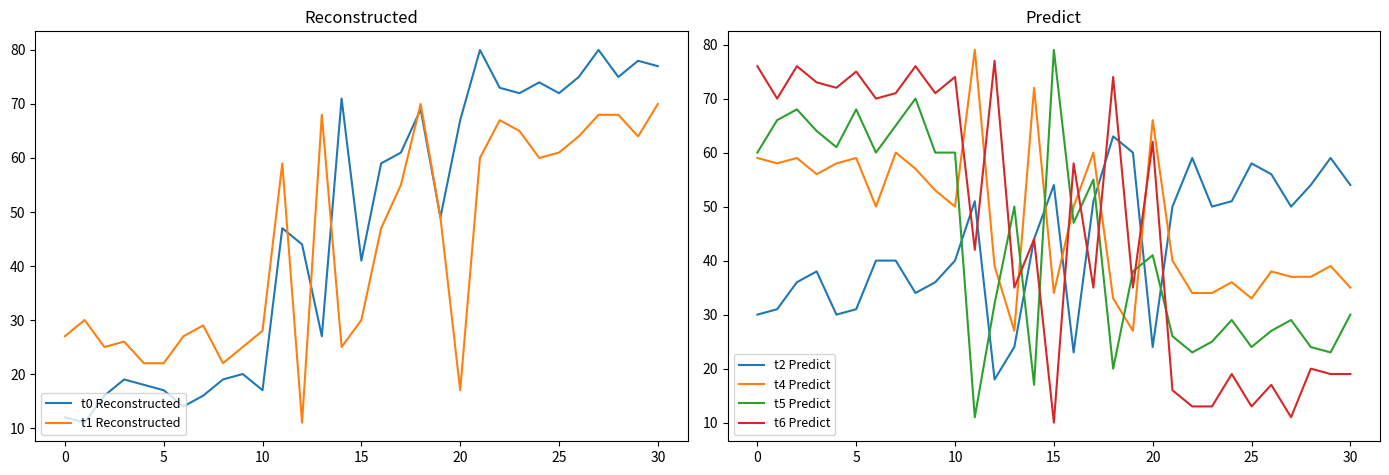

True or false: t4 Predict and t5 Predict cross at least once.

True